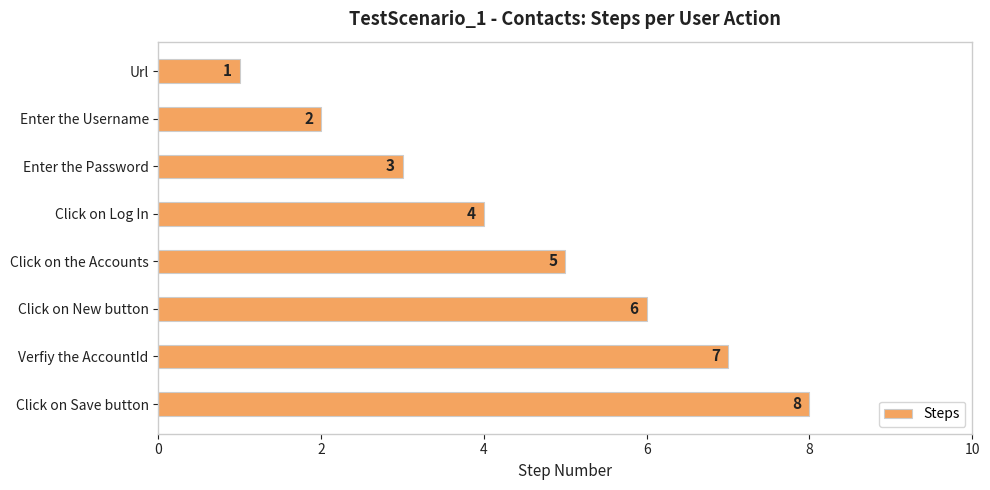

What position from the bottom is Enter the Username?

7